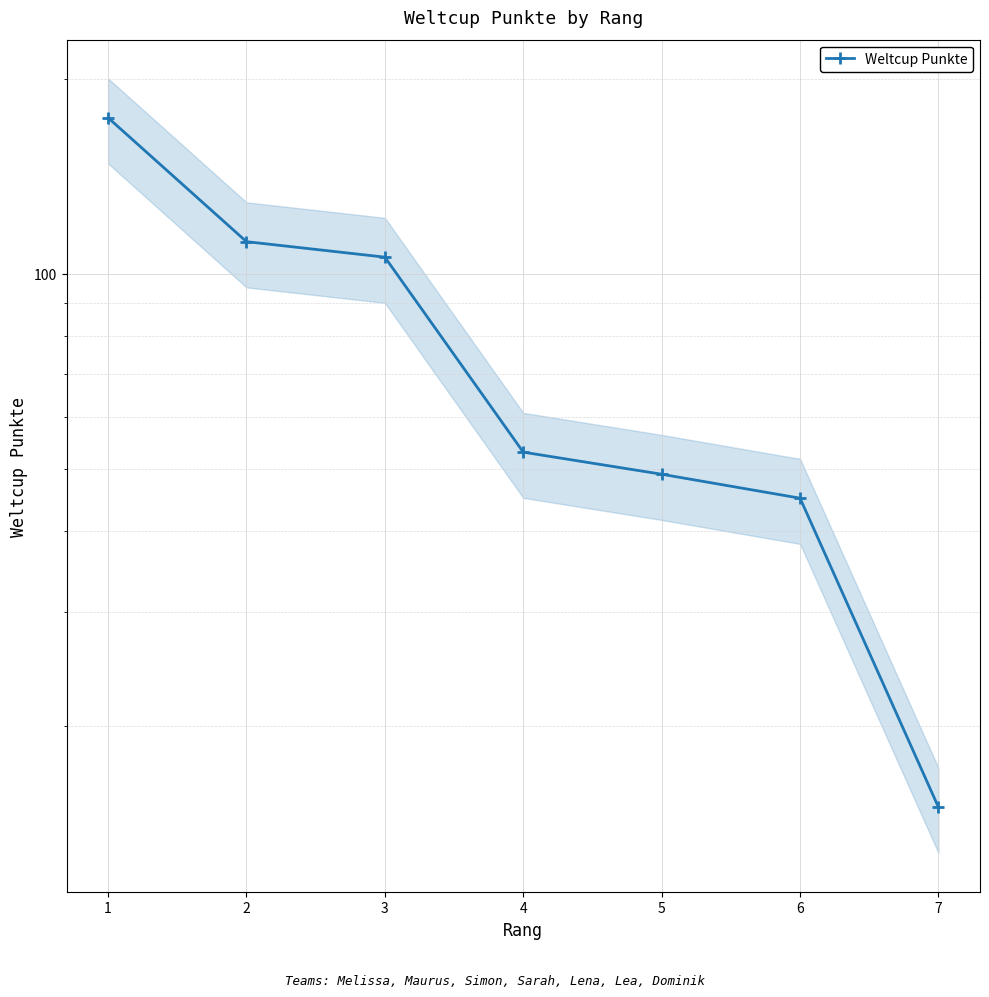

Reading left to right, what are all the values shown in this chart?

174	112	106	53	49	45	15